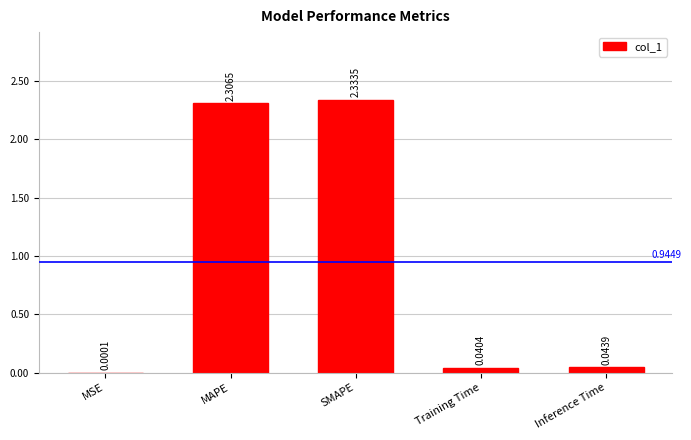

Which label corresponds to the largest value in the chart?

SMAPE